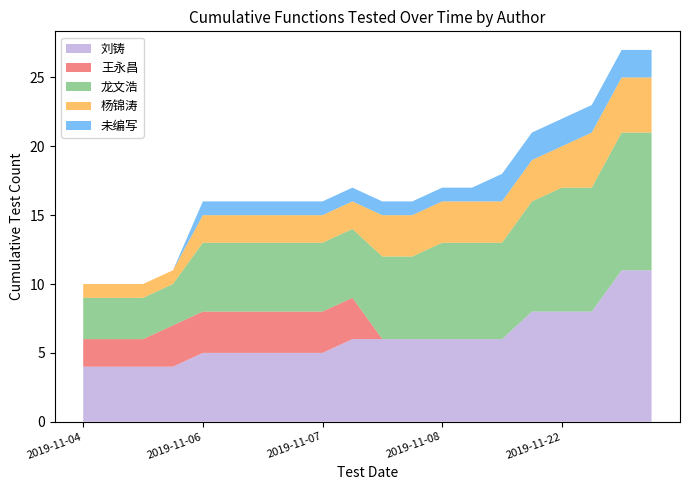

Reading left to right, extract all data points from this chart.

刘铸: 4	4	4	4	5	5	5	5	5	6	6	6	6	6	6	8	8	8	11	11
王永昌: 2	2	2	3	3	3	3	3	3	3	0	0	0	0	0	0	0	0	0	0
龙文浩: 3	3	3	3	5	5	5	5	5	5	6	6	7	7	7	8	9	9	10	10
杨锦涛: 1	1	1	1	2	2	2	2	2	2	3	3	3	3	3	3	3	4	4	4
未编写: 0	0	0	0	1	1	1	1	1	1	1	1	1	1	2	2	2	2	2	2